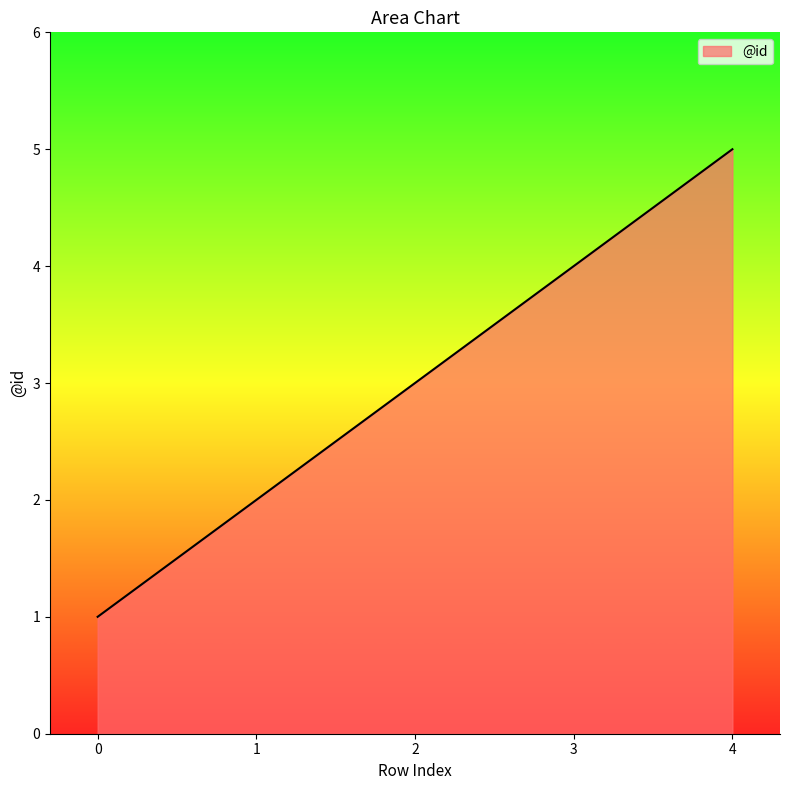

What is the maximum value shown in the chart?

5